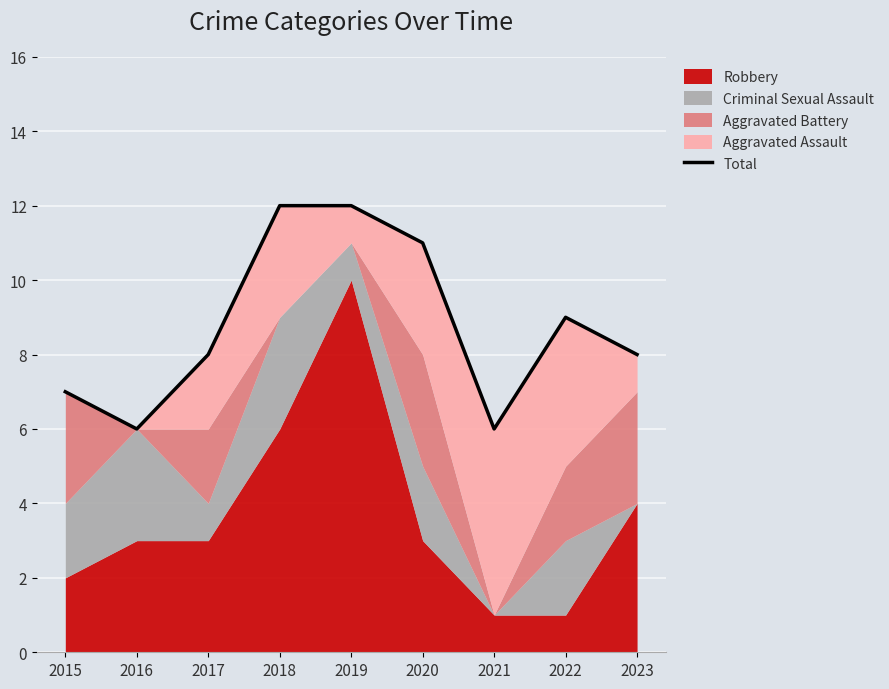

What is the difference between the second highest and minimum values?

6